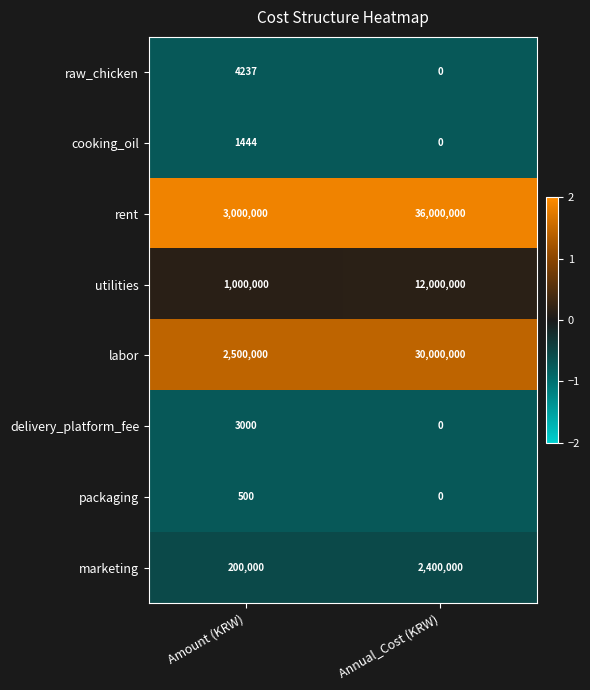

Reading left to right, extract all data points from this chart.

raw_chicken: 4237	0
cooking_oil: 1444	0
rent: 3000000	36000000
utilities: 1000000	12000000
labor: 2500000	30000000
delivery_platform_fee: 3000	0
packaging: 500	0
marketing: 200000	2400000